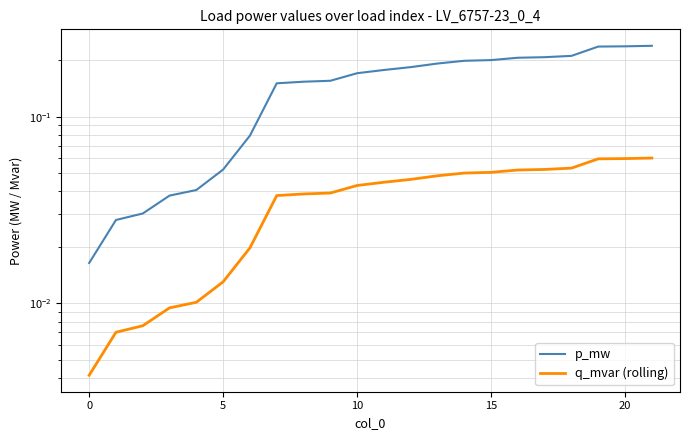

What is the sum of all q_mvar (rolling) values?

0.8